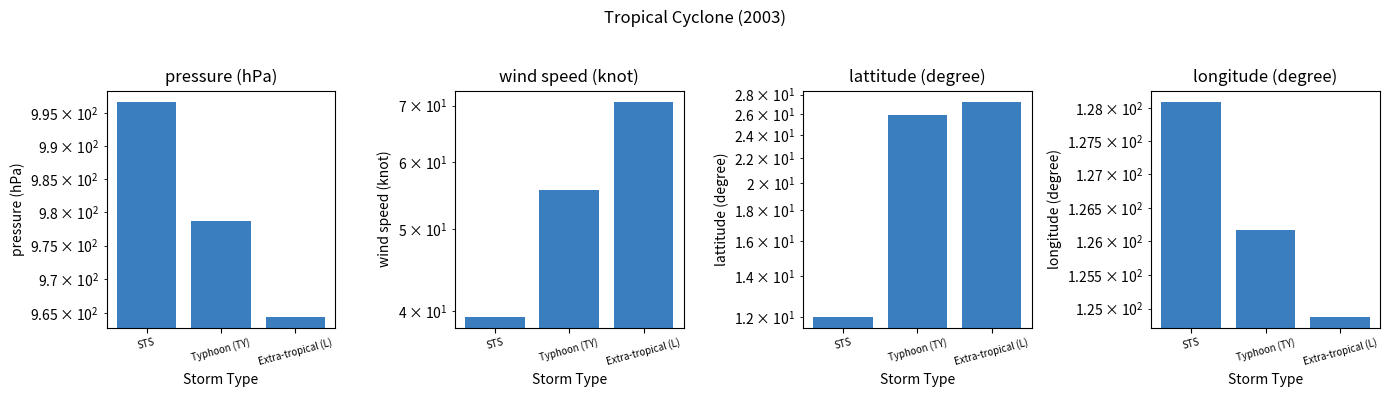

What is the difference between the pressure (hPa) values at Extra-tropical (L) and STS?

32.3